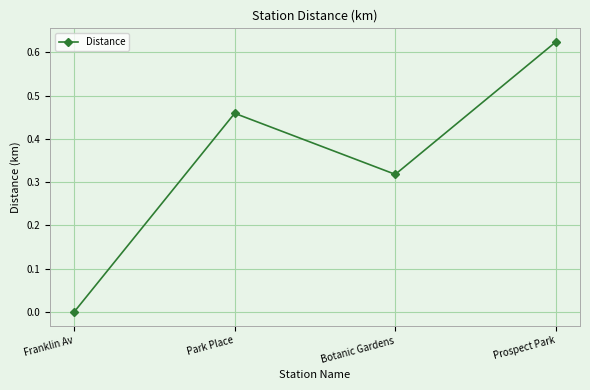

List the labels in order of value, smallest first.

Franklin Av, Botanic Gardens, Park Place, Prospect Park